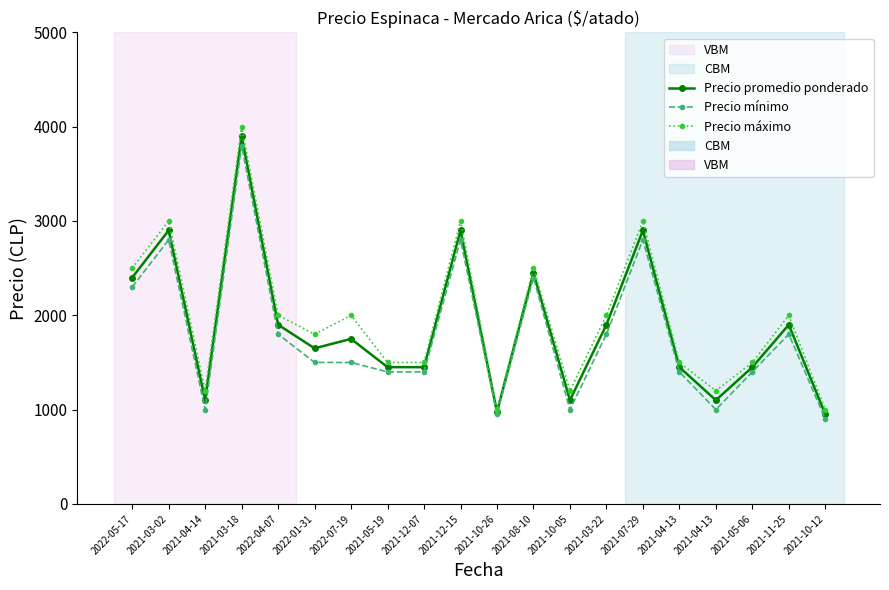

Where is Precio mínimo nearest to the value 2350?

2022-05-17